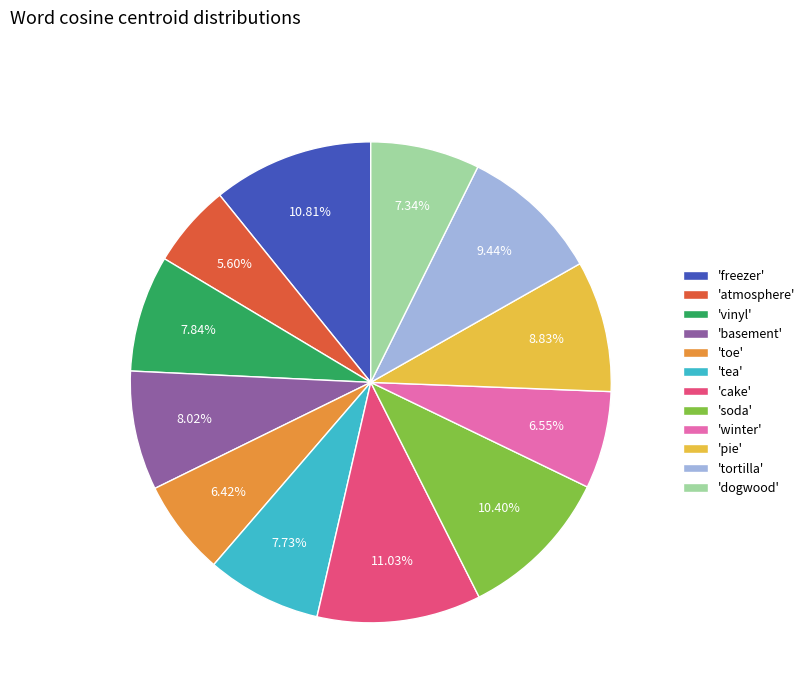

Combined, do 'toe' and 'pie' account for over 50%?

No